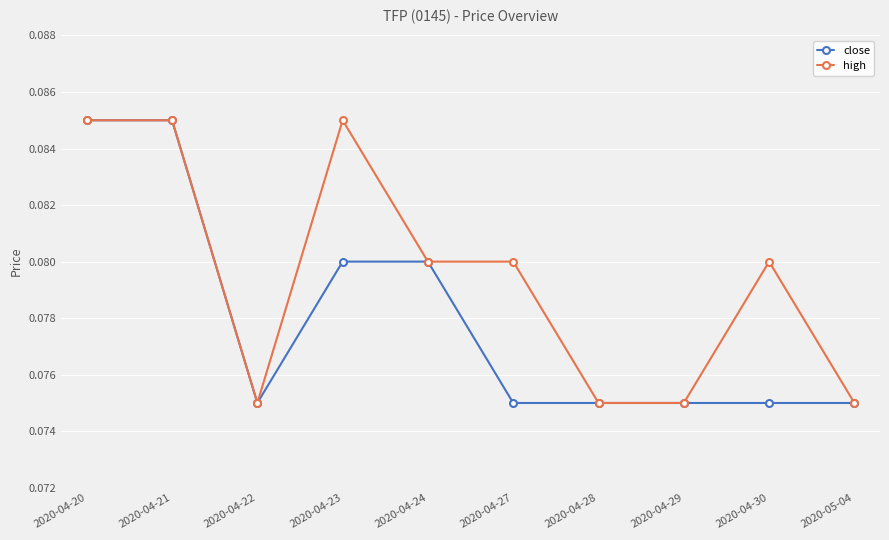

True or false: high has more than 1 interior local peaks.

True